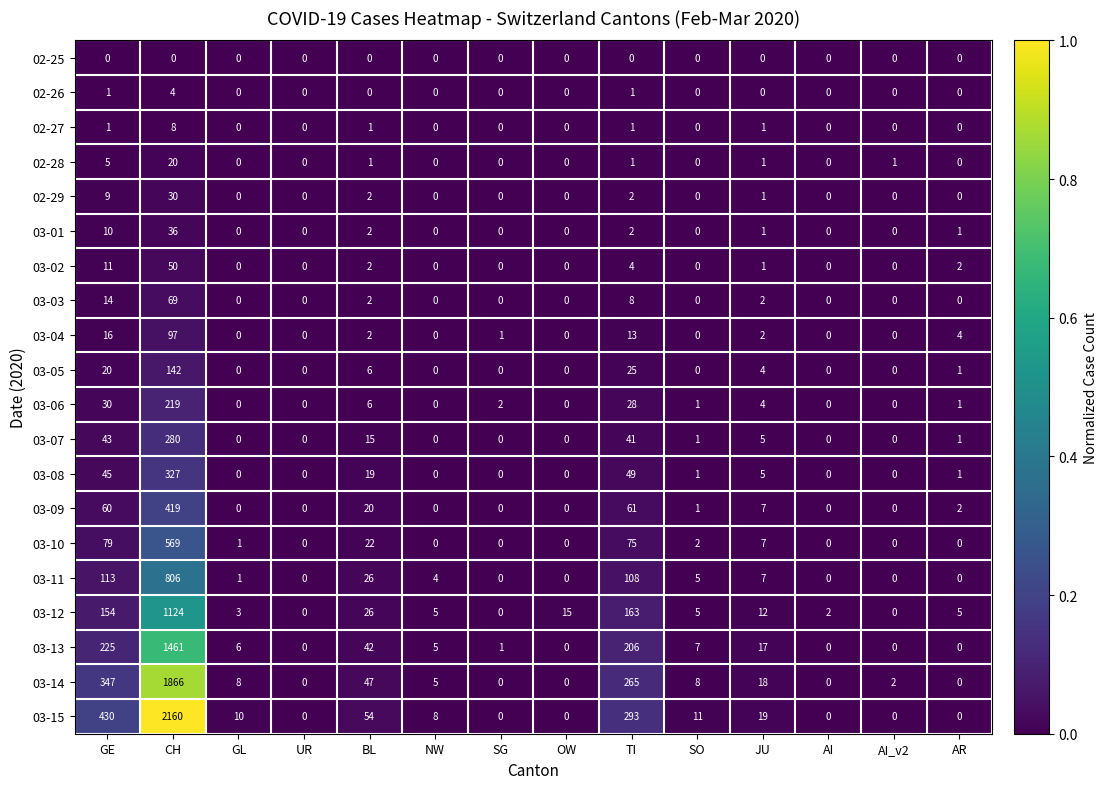

Which series has the largest total across all categories?

03-15